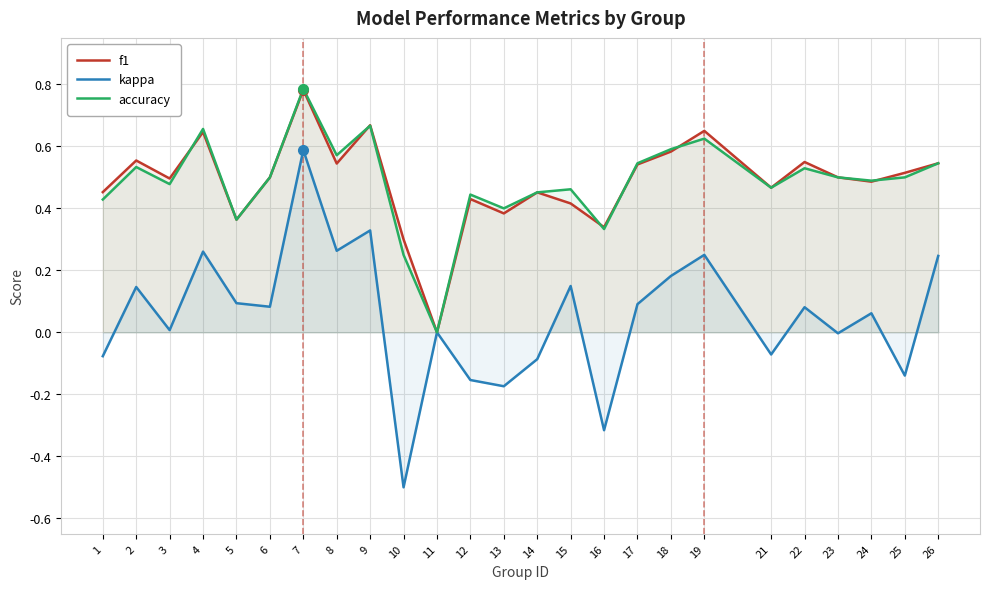

Where is accuracy nearest to the value 0?

11